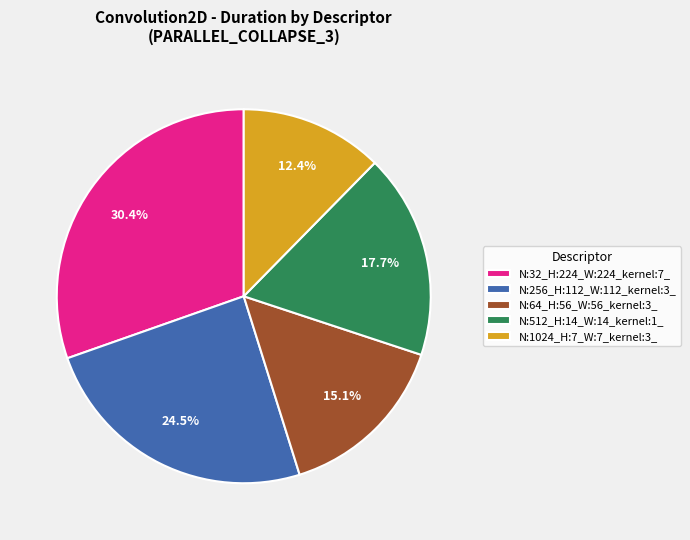

Between N:512_H:14_W:14_kernel:1_ and N:1024_H:7_W:7_kernel:3_, which is larger?

N:512_H:14_W:14_kernel:1_